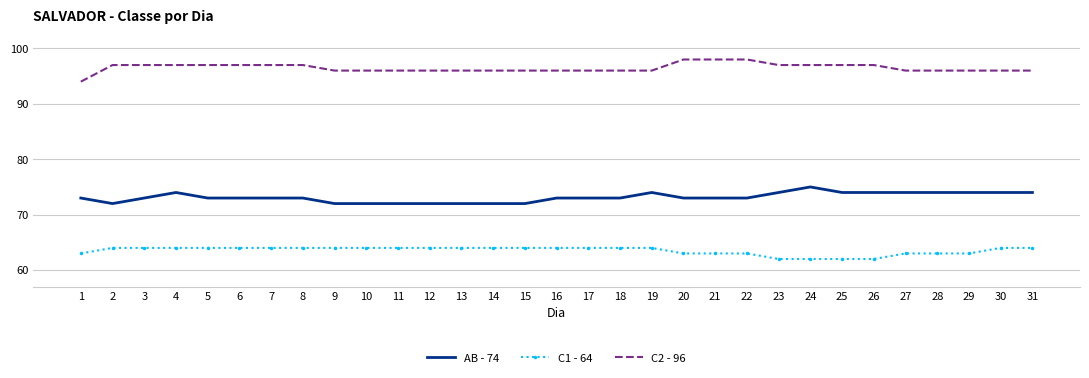

What is the total value across all series at 8?

234